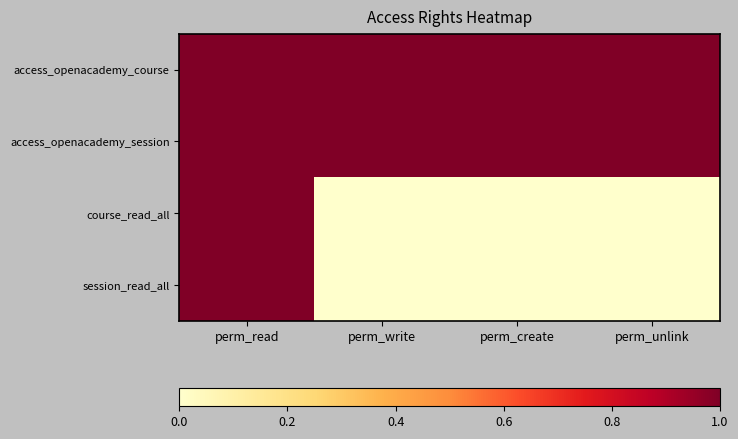

Which label corresponds to the smallest value in the chart?

perm_write